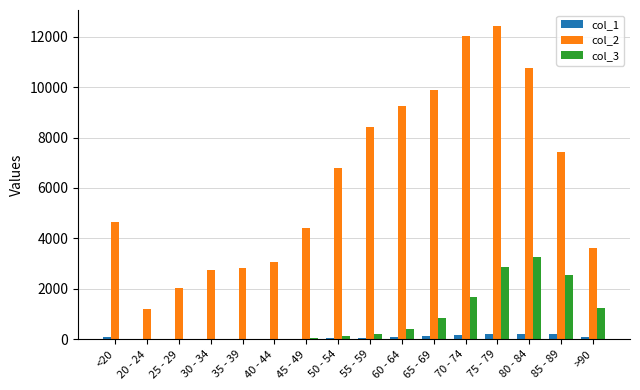

Which series has the largest total across all categories?

col_2